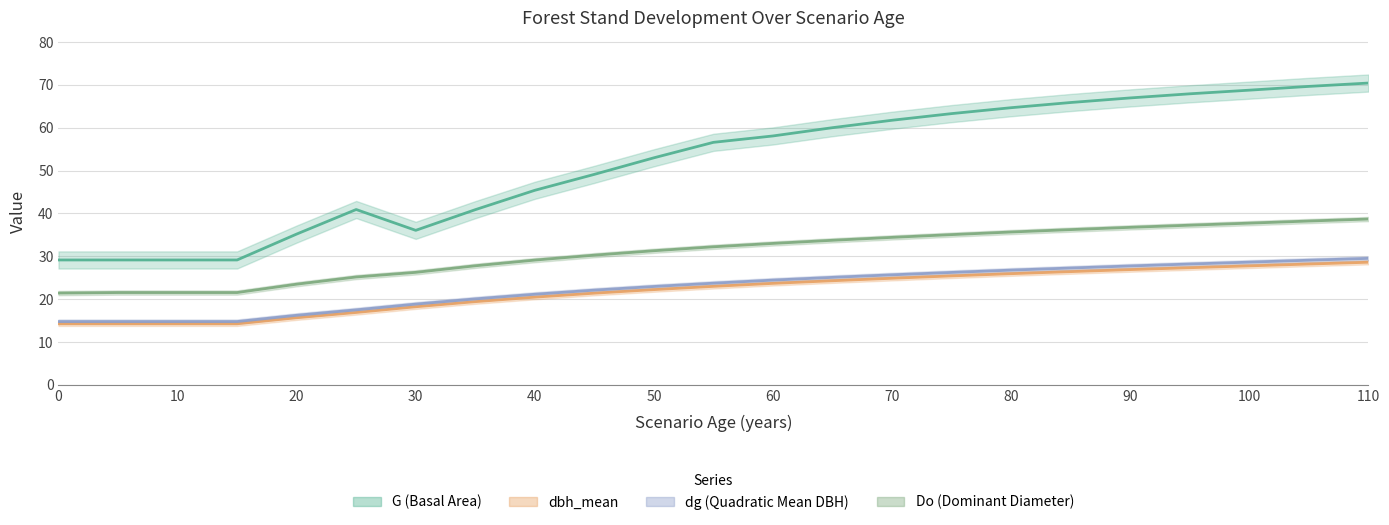

List the series in order of their peak value, lowest first.

dbh_mean, dg, Do, G